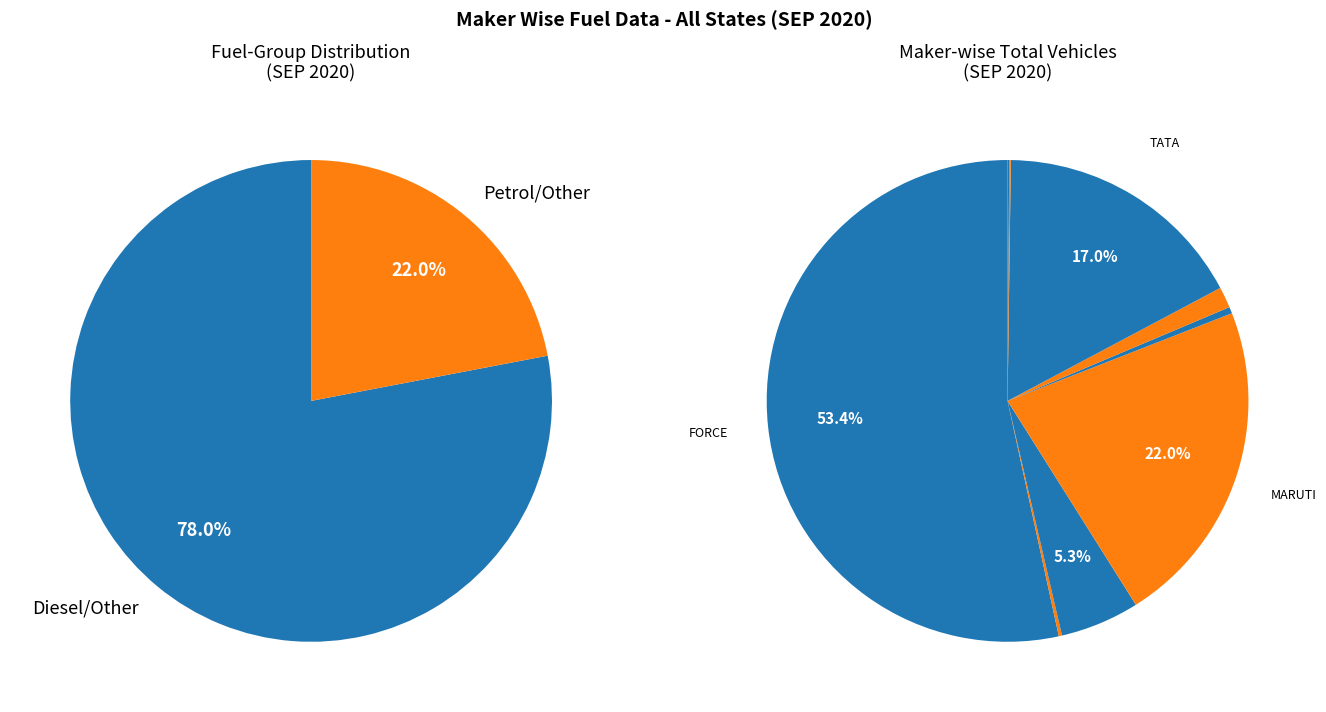

Is it true that MARUTI SUZUKI INDIA LTD is 14% of the pie?

False